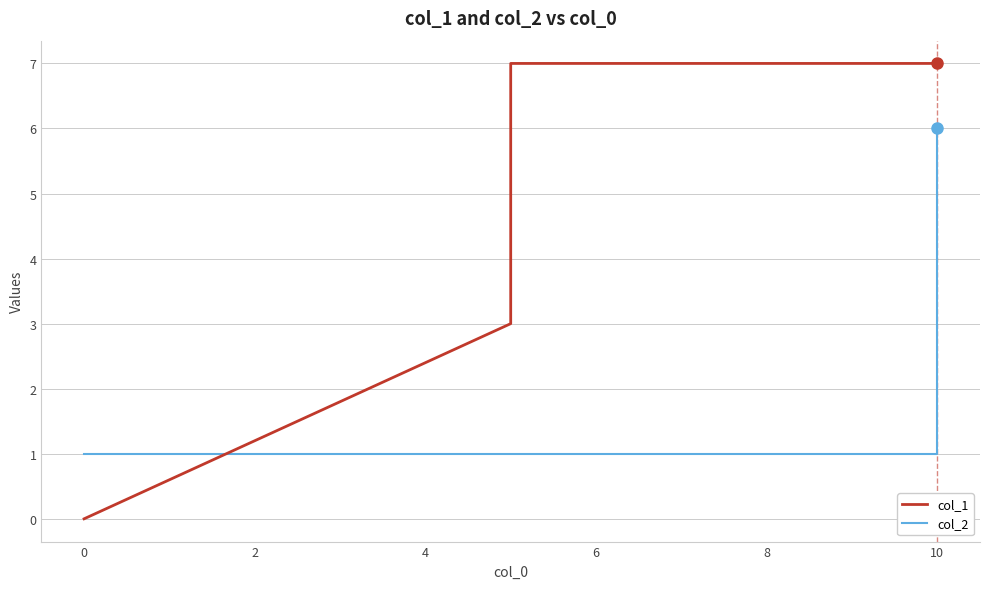

The col_2 series shows 1 at 10. True or false?

False